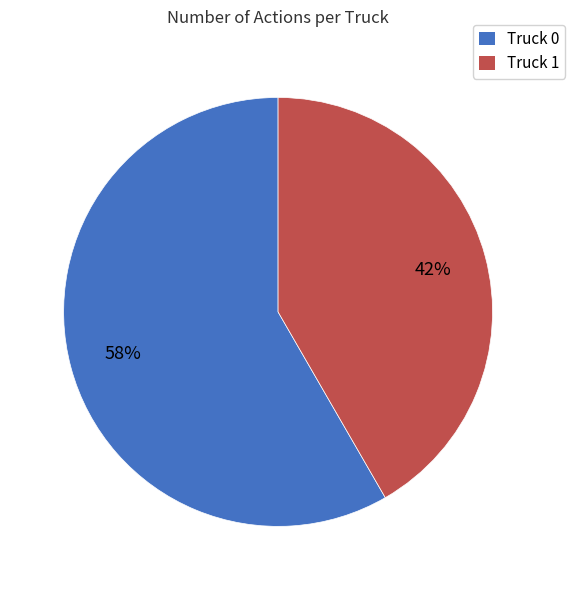

To the nearest percent, what portion does Truck 0 represent?

58%